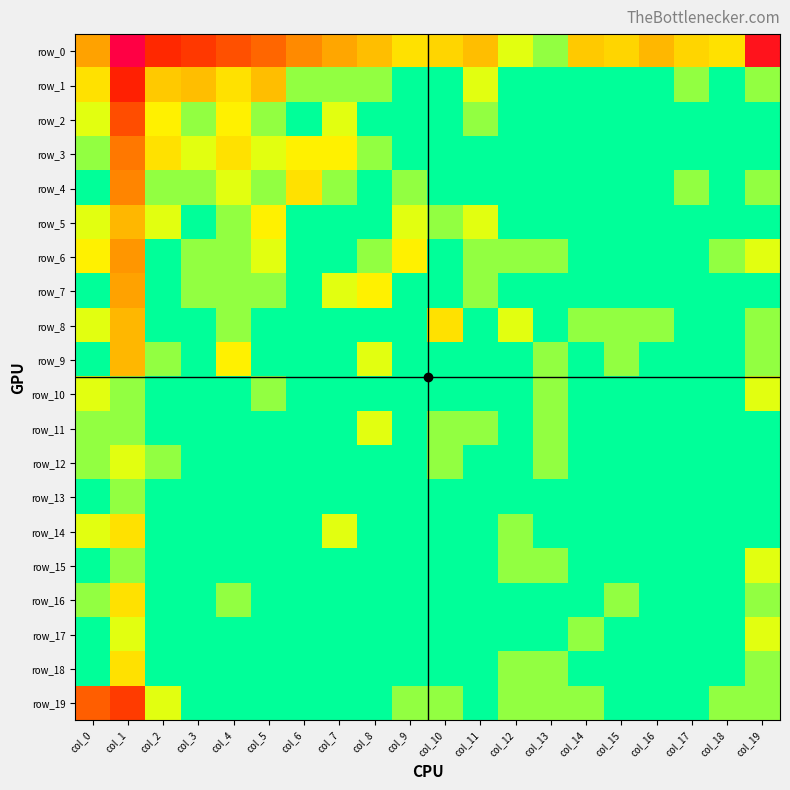

Which series has the largest total across all categories?

row_0